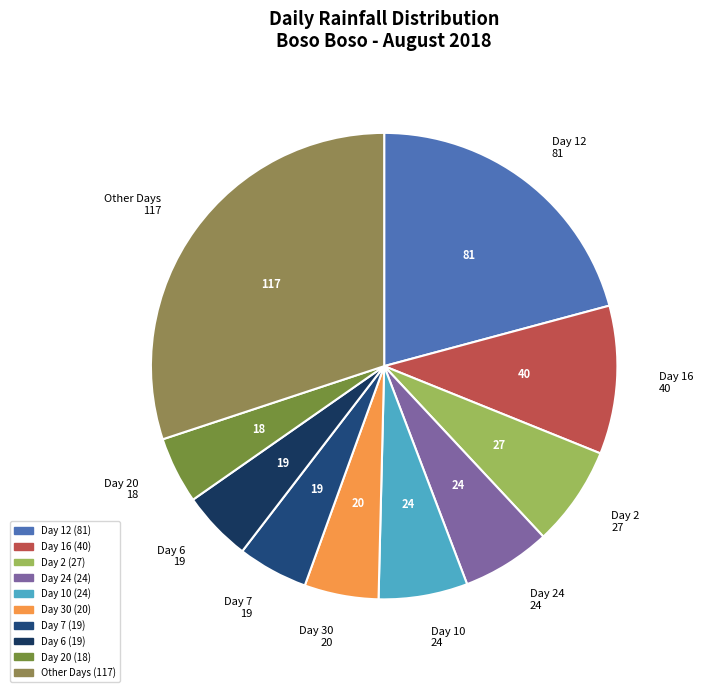

How many segments does this pie chart have?

10